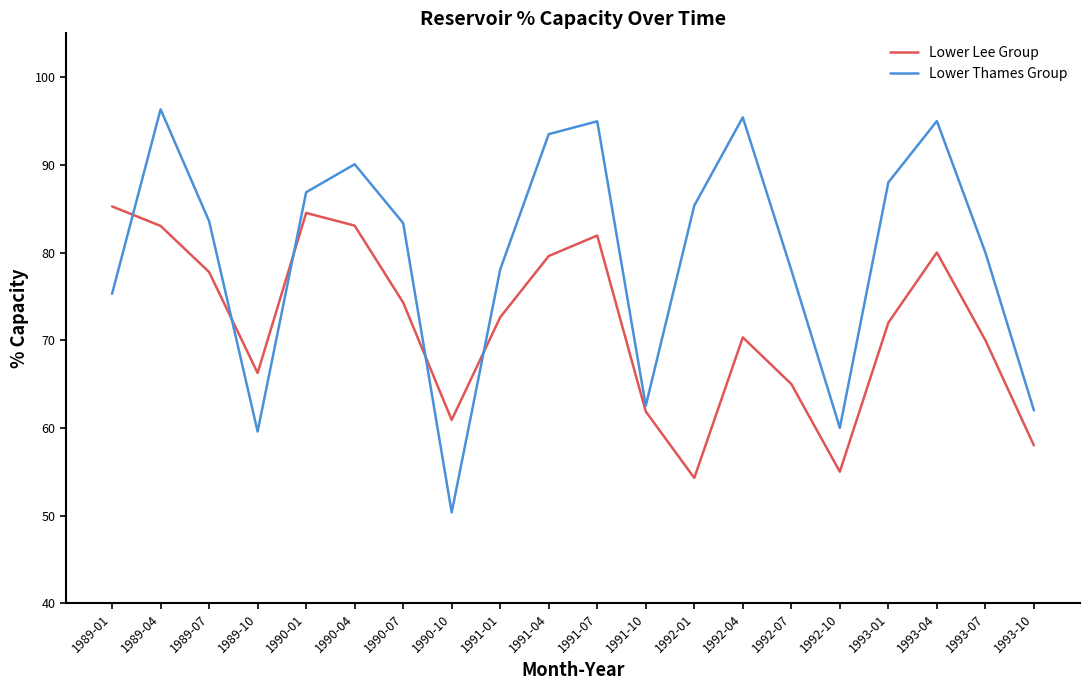

Read the Lower Lee Group value at 1989-07.

77.8